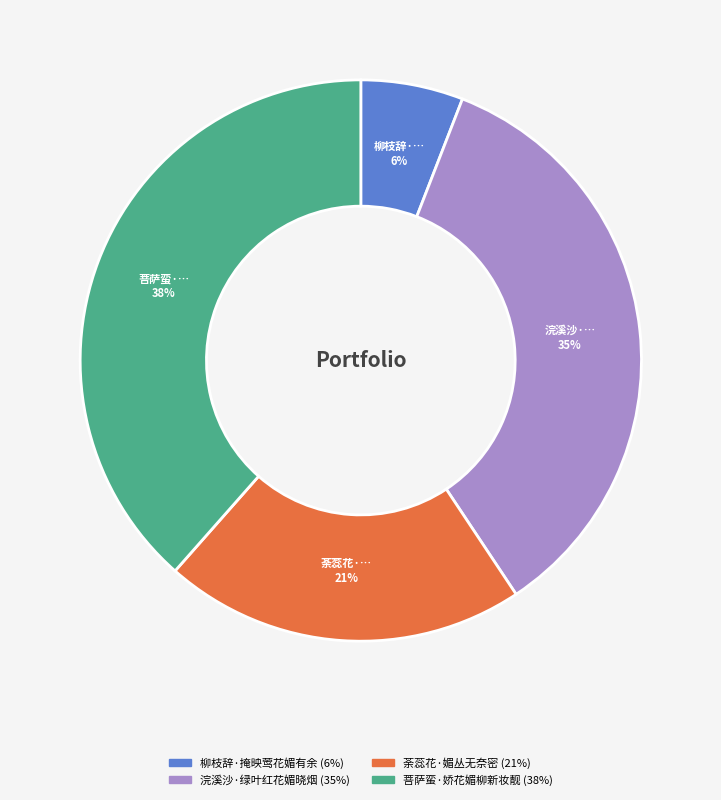

Rank the categories by value from lowest to highest.

柳枝辞·掩映莺花媚有余, 荼蕊花·媚丛无奈密, 浣溪沙·绿叶红花媚晓烟, 菩萨蛮·娇花媚柳新妆靓